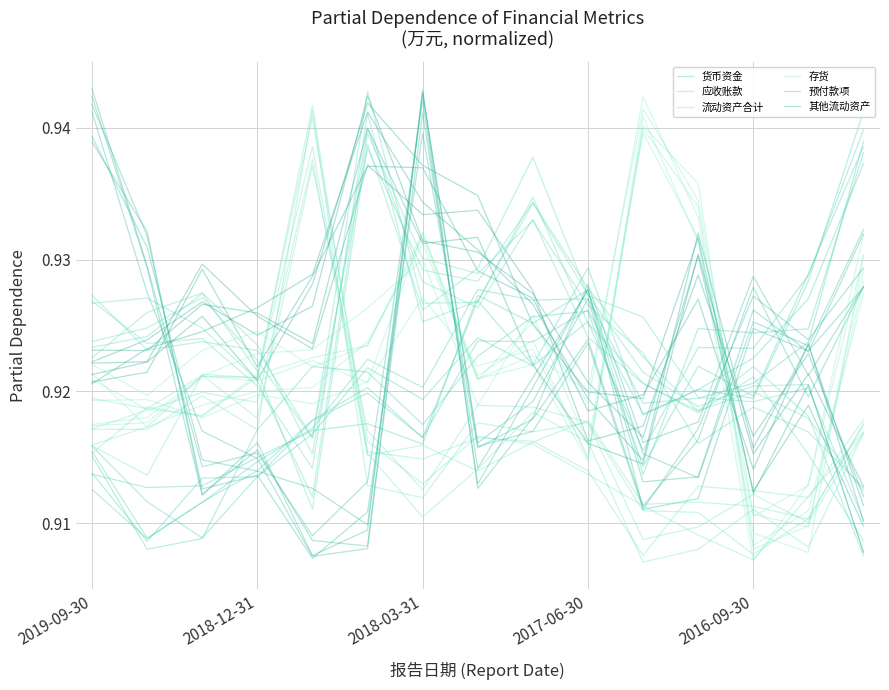

Count the number of data series in this chart.

6